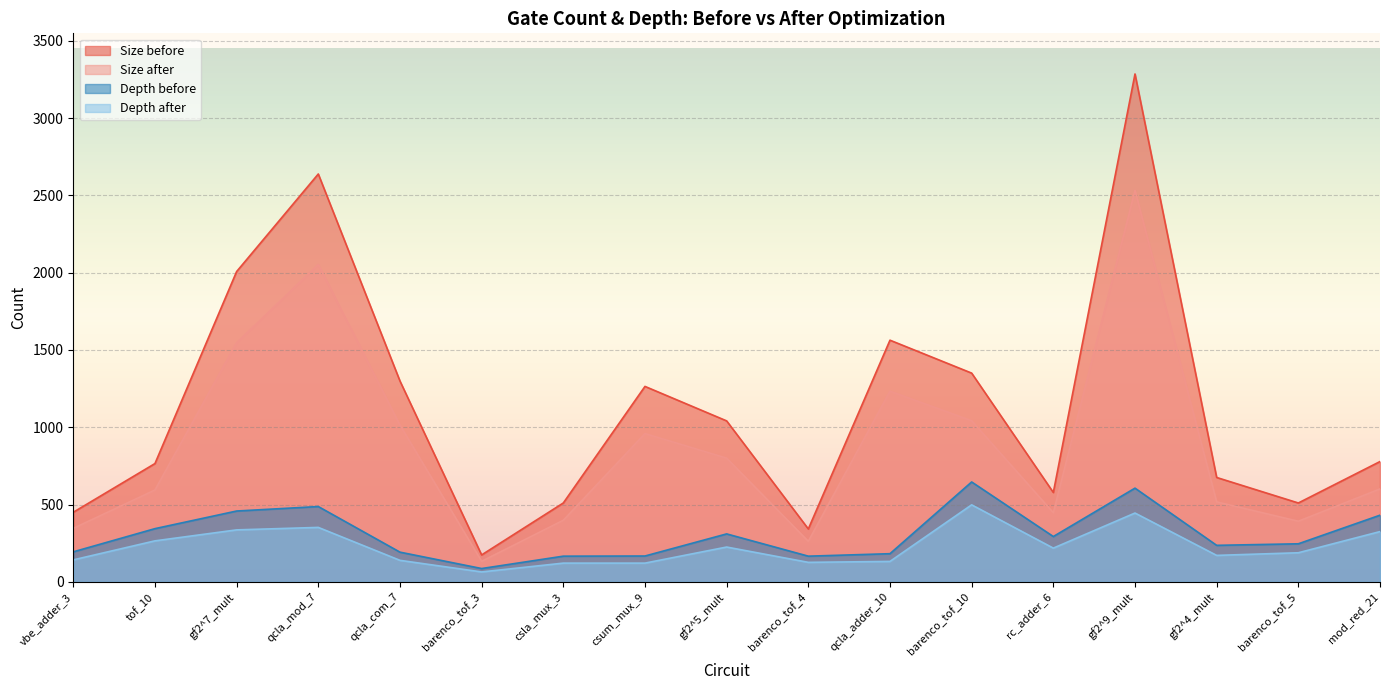

True or false: Size before and Depth before intersect in this chart.

False